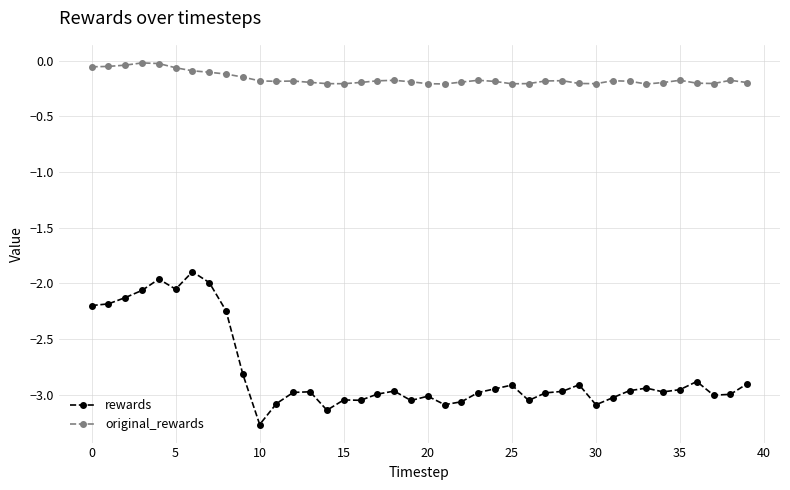

True or false: original_rewards has more than 1 interior local peaks.

True